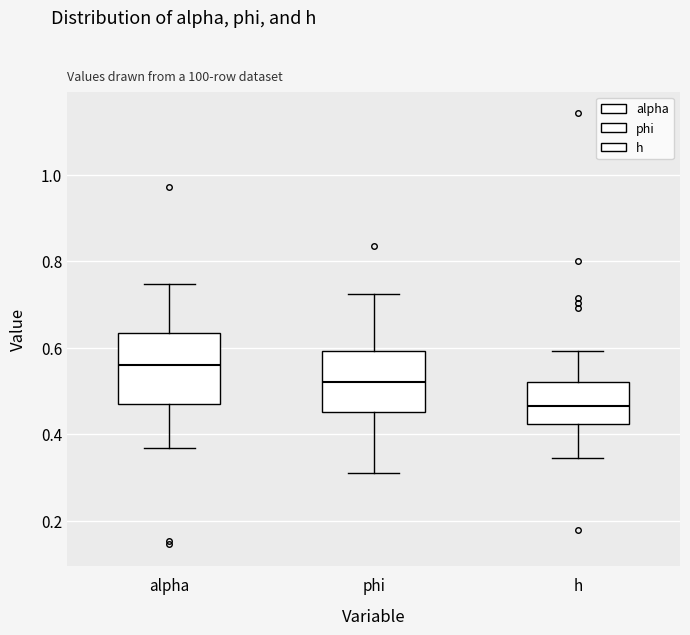

Reading left to right, transcribe this box plot: for each box, give where its median line is, the range the box spans, and where its two whiskers end, as read against the y-axis. The values are not printed on the chart, so give them approximately, as read against the axis.

alpha: median 0.56, box 0.48 to 0.64, whiskers 0.36 to 0.74
phi: median 0.52, box 0.46 to 0.60, whiskers 0.32 to 0.72
h: median 0.46, box 0.42 to 0.52, whiskers 0.34 to 0.60